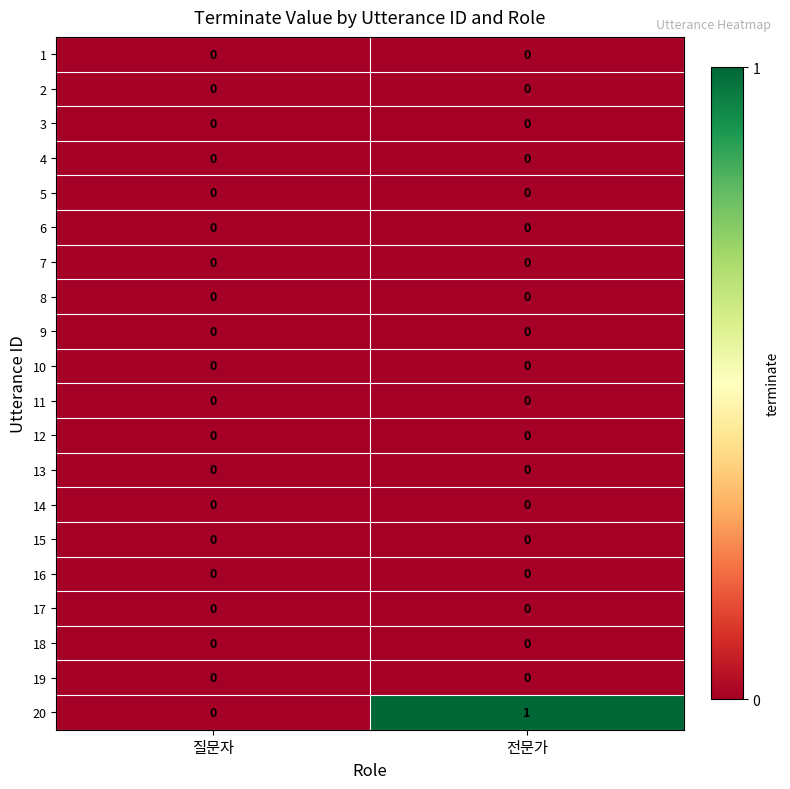

At which category is the sum across all series the highest?

전문가